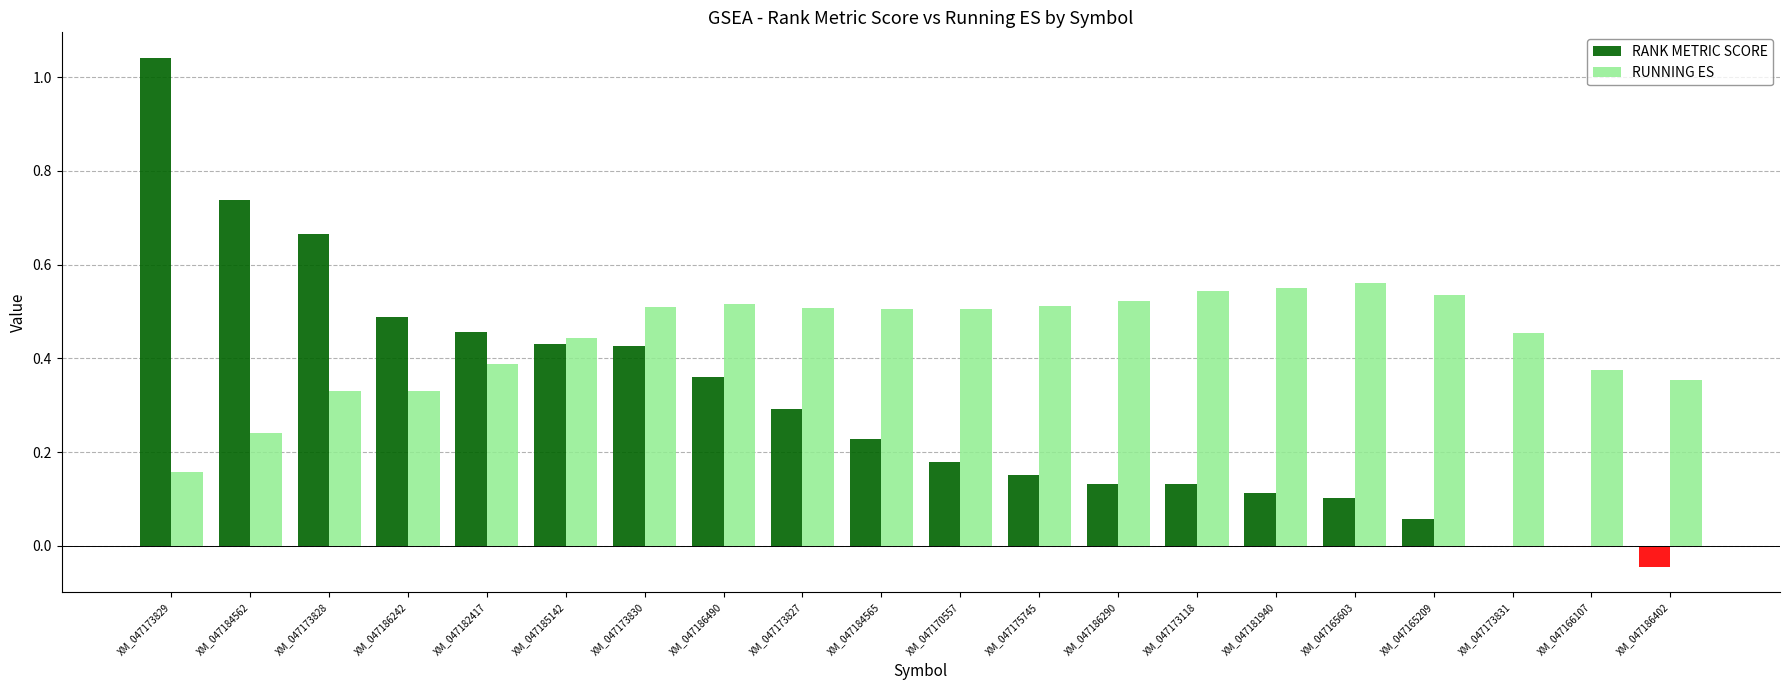

Are the bars horizontal?

No